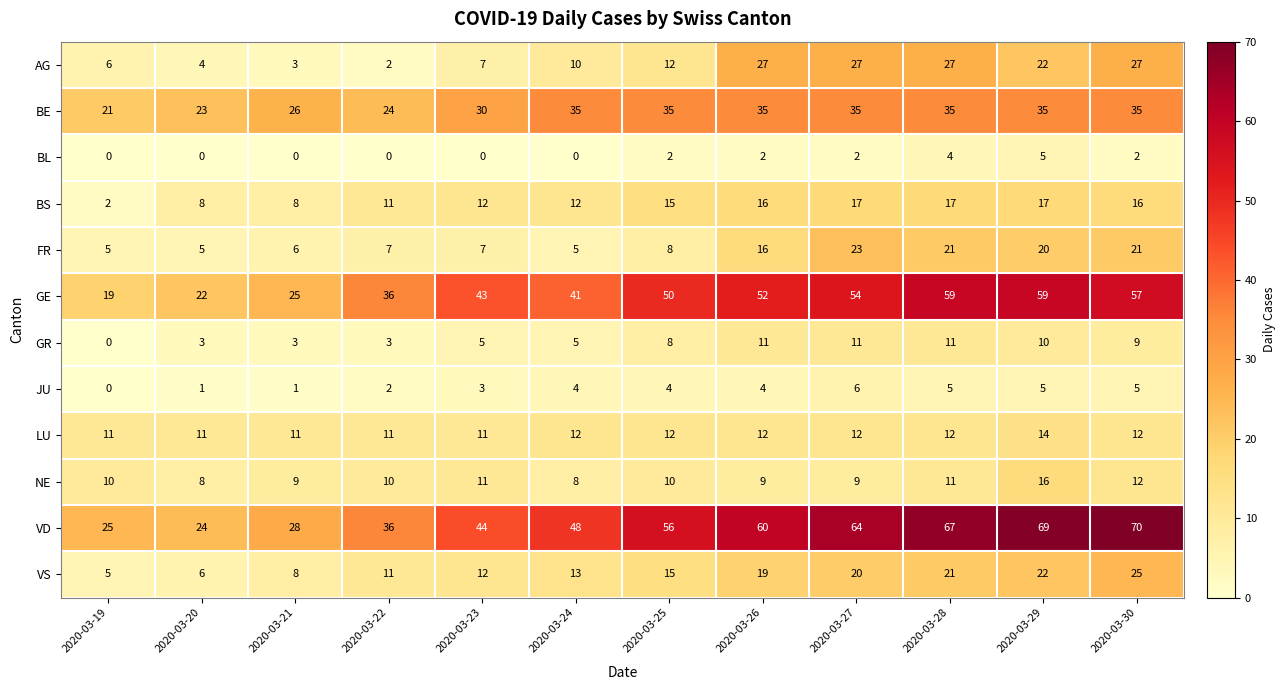

What is the spread (max minus min) of values at 2020-03-23?

44